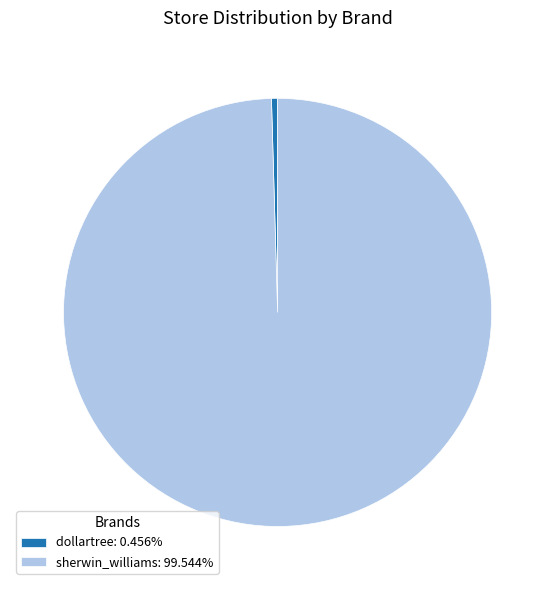

Combined, do dollartree and sherwin_williams account for over 50%?

Yes